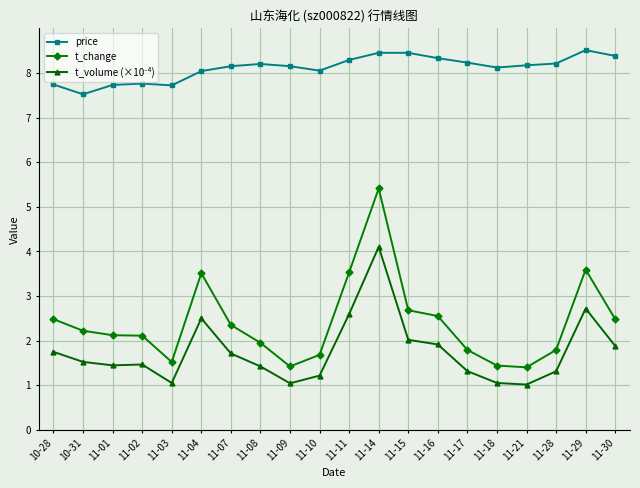

At which category is the sum across all series the highest?

11-14